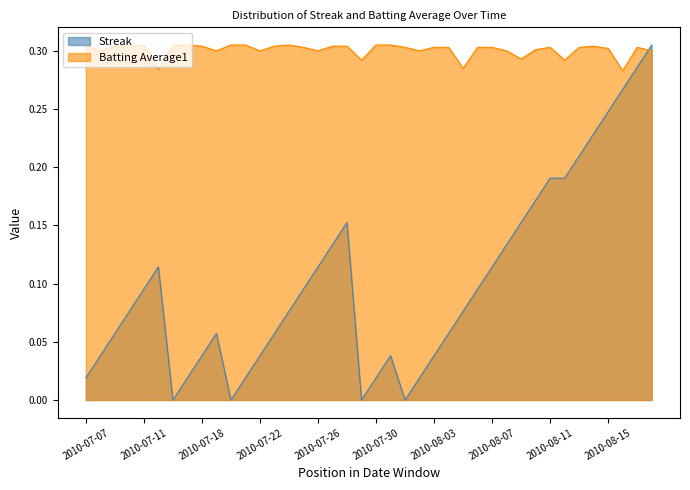

How many intersections are there between Streak and Batting Average1?

1